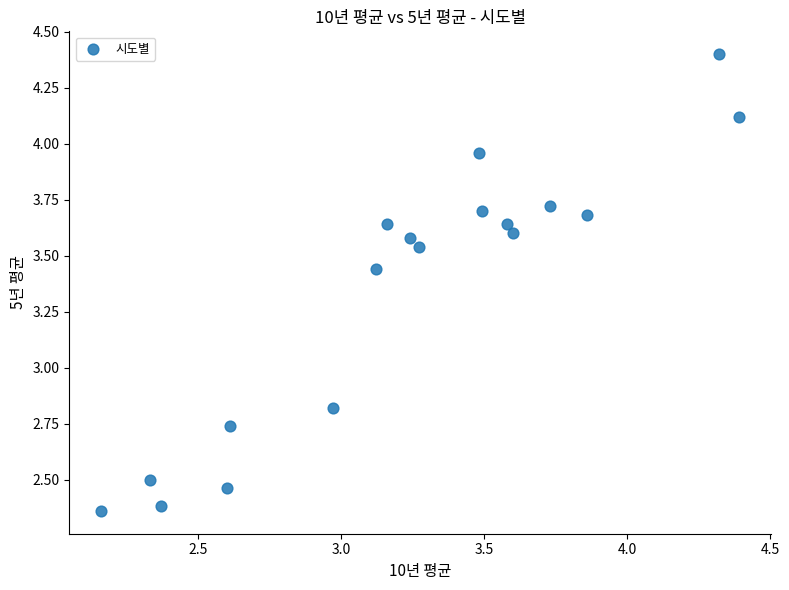

What Y value in the scatter plot is closest to 3?

2.8